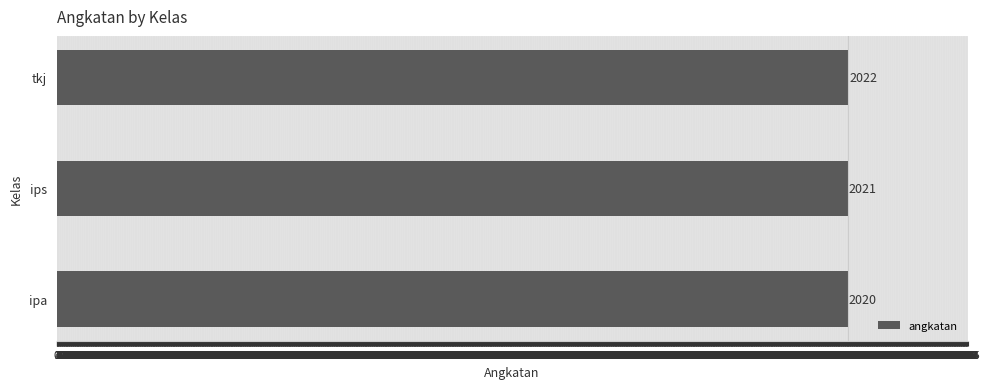

What is the minimum value shown in the chart?

2020